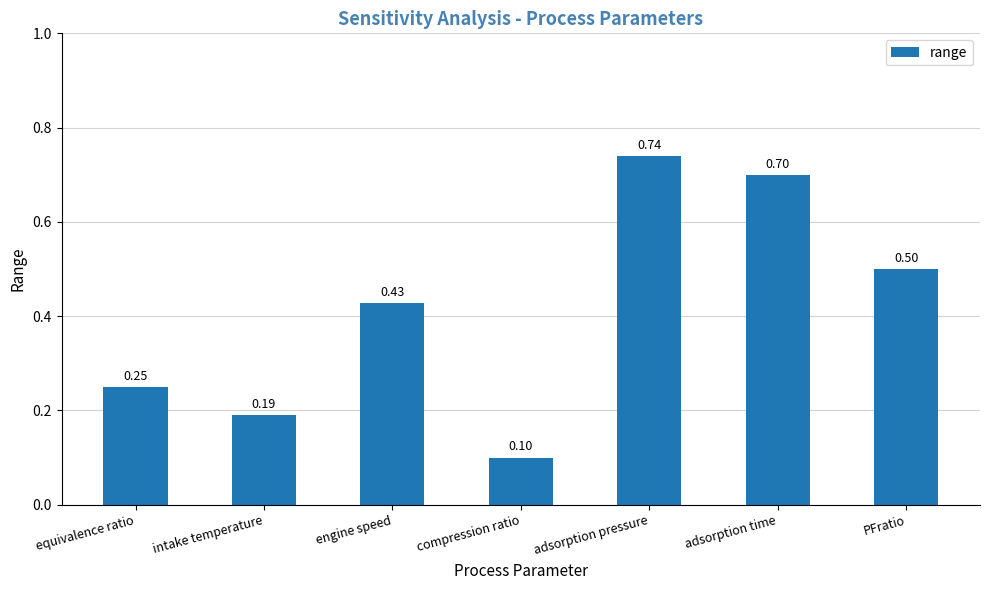

Is it true that the value at adsorption time is 0.3?

False